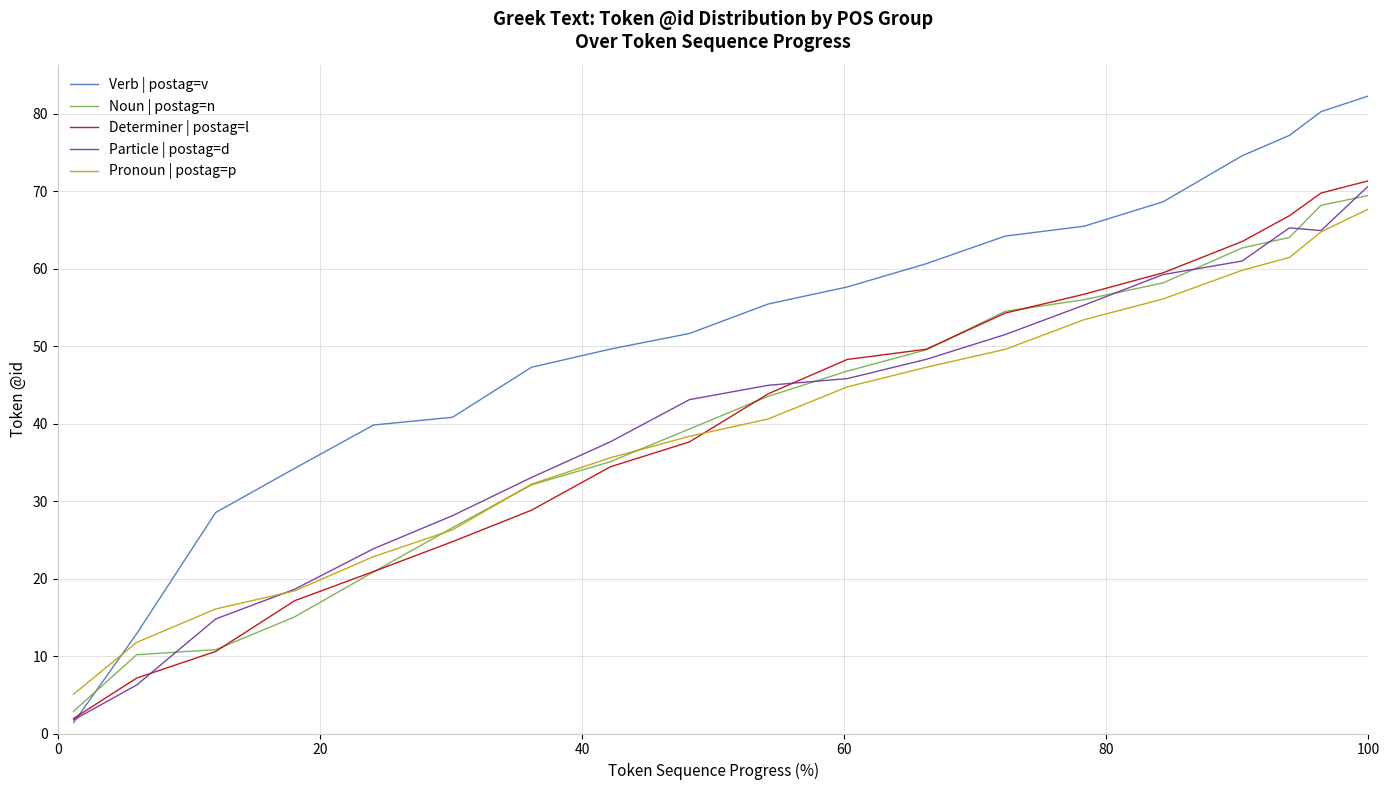

Reading right to left, extract all data points from this chart.

Verb | postag=v: 82.3	80.3	77.2	74.6	68.6	65.5	64.2	60.6	57.6	55.4	51.6	49.6	47.3	40.8	39.8	34.2	28.5	12.9	1.4
Noun | postag=n: 69.4	68.2	64.0	62.7	58.2	56.0	54.5	49.5	46.8	43.5	39.3	35.1	32.1	26.6	20.9	15.1	10.8	10.2	2.9
Determiner | postag=l: 71.3	69.7	66.8	63.5	59.5	56.7	54.3	49.6	48.3	43.8	37.6	34.4	28.8	24.8	20.9	17.1	10.6	7.2	1.9
Particle | postag=d: 70.7	64.9	65.3	61.0	59.2	55.3	51.5	48.3	45.8	44.9	43.1	37.7	33.0	28.1	23.9	18.6	14.8	6.3	1.8
Pronoun | postag=p: 67.7	64.7	61.4	59.8	56.1	53.4	49.6	47.3	44.7	40.6	38.4	35.6	32.2	26.3	22.8	18.4	16.1	11.8	5.1